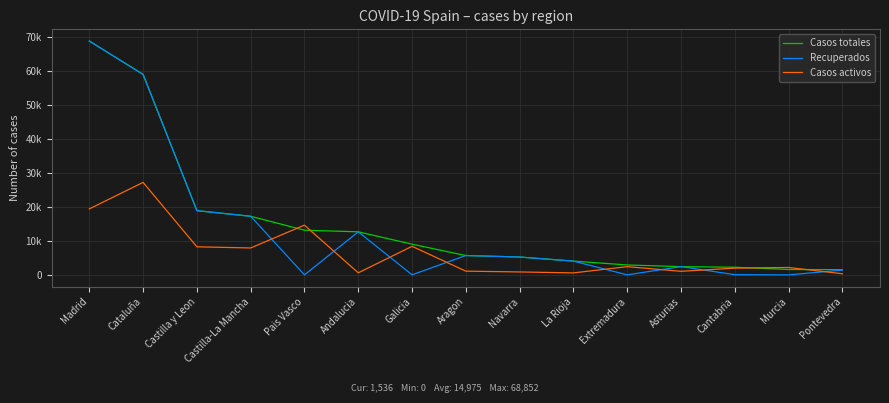

What is the greatest value displayed?

68852